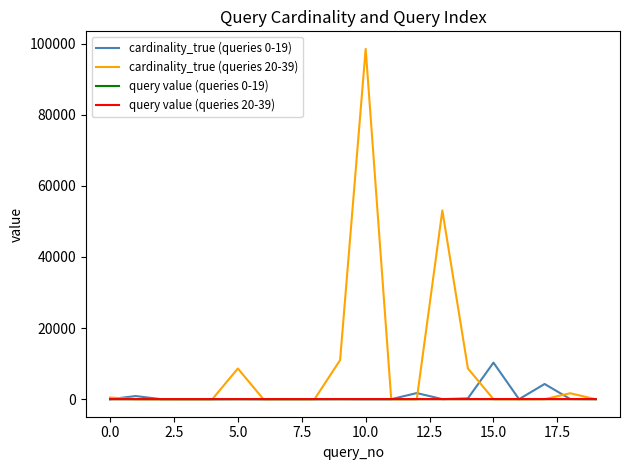

Which series has the largest total across all categories?

cardinality_true (queries 20-39)